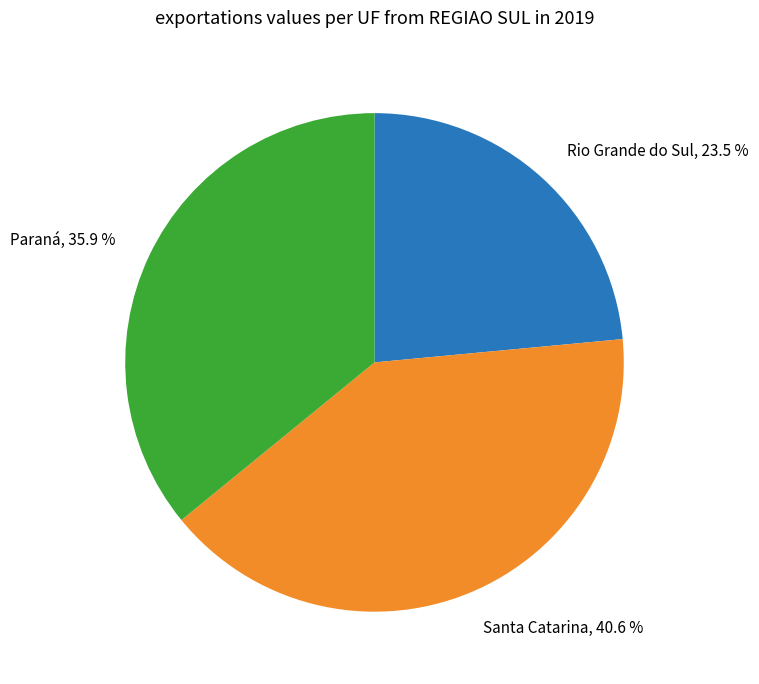

How many slices are in this pie chart?

3